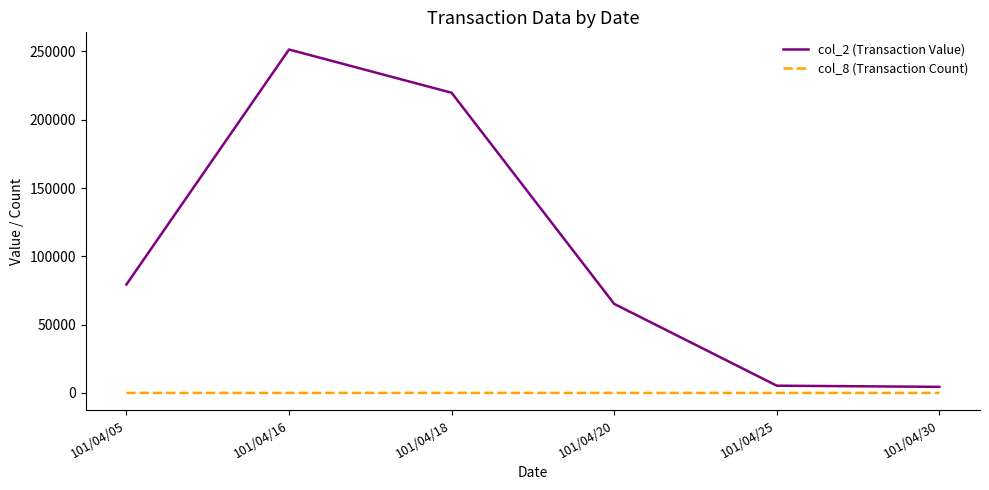

What is the sum of all col_2 (Transaction Value) values?

625590